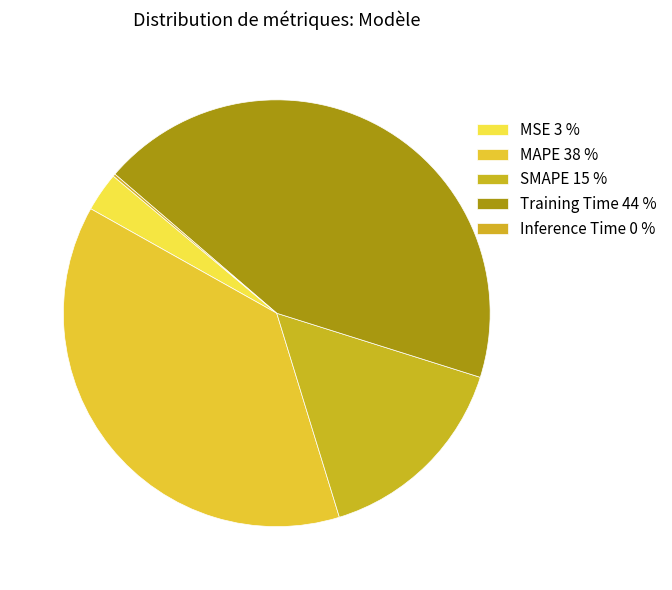

Which category has the biggest portion of the pie?

Training Time